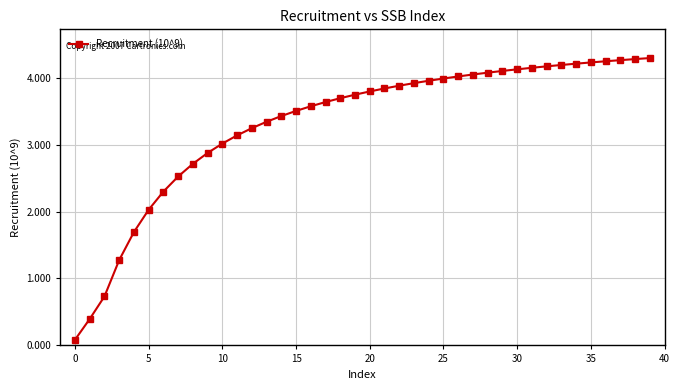

How many lines are shown in the chart?

1